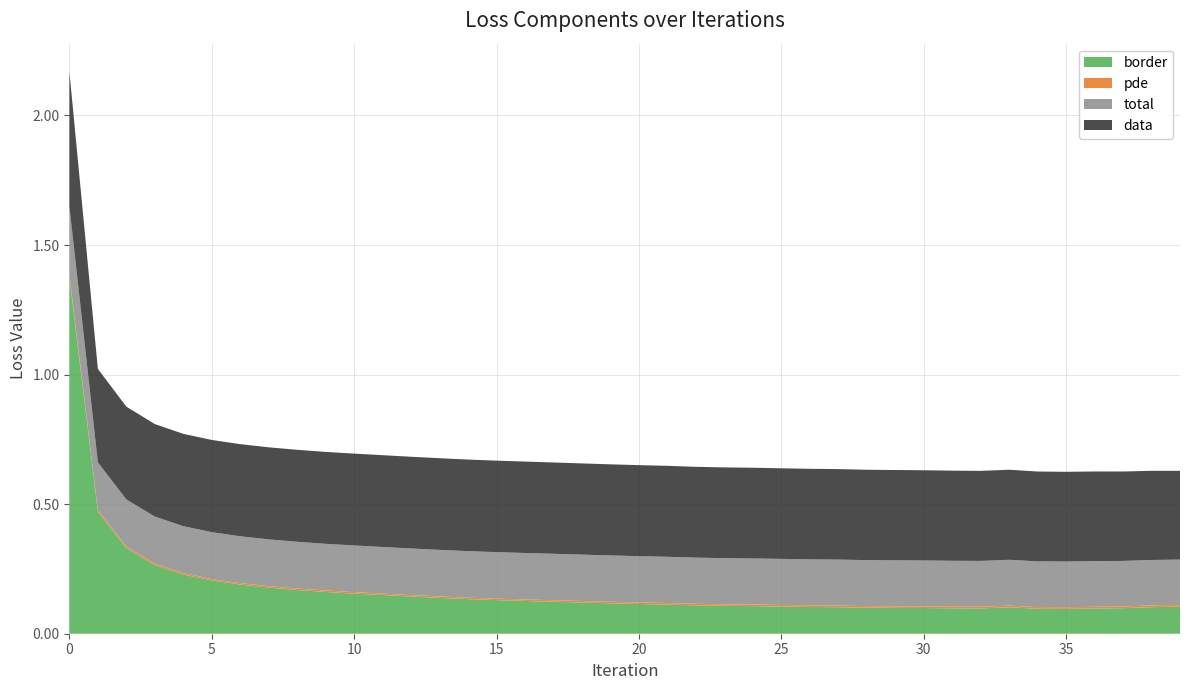

Reading left to right, extract all data points from this chart.

total: 0=0.3	1=0.2	2=0.2	3=0.2	4=0.2	5=0.2	6=0.2	7=0.2	8=0.2	9=0.2	10=0.2	11=0.2	12=0.2	13=0.2	14=0.2	15=0.2	16=0.2	17=0.2	18=0.2	19=0.2	20=0.2	21=0.2	22=0.2	23=0.2	24=0.2	25=0.2	26=0.2	27=0.2	28=0.2	29=0.2	30=0.2	31=0.2	32=0.2	33=0.2	34=0.2	35=0.2	36=0.2	37=0.2	38=0.2	39=0.2
data: 0=0.5	1=0.4	2=0.4	3=0.4	4=0.4	5=0.4	6=0.4	7=0.4	8=0.4	9=0.4	10=0.4	11=0.4	12=0.4	13=0.4	14=0.4	15=0.4	16=0.4	17=0.4	18=0.4	19=0.4	20=0.4	21=0.4	22=0.4	23=0.4	24=0.3	25=0.3	26=0.3	27=0.3	28=0.3	29=0.3	30=0.3	31=0.3	32=0.3	33=0.3	34=0.3	35=0.3	36=0.3	37=0.3	38=0.3	39=0.3
pde: 0=0.0	1=0.0	2=0.0	3=0.0	4=0.0	5=0.0	6=0.0	7=0.0	8=0.0	9=0.0	10=0.0	11=0.0	12=0.0	13=0.0	14=0.0	15=0.0	16=0.0	17=0.0	18=0.0	19=0.0	20=0.0	21=0.0	22=0.0	23=0.0	24=0.0	25=0.0	26=0.0	27=0.0	28=0.0	29=0.0	30=0.0	31=0.0	32=0.0	33=0.0	34=0.0	35=0.0	36=0.0	37=0.0	38=0.0	39=0.0
border: 0=1.4	1=0.5	2=0.3	3=0.3	4=0.2	5=0.2	6=0.2	7=0.2	8=0.2	9=0.2	10=0.2	11=0.1	12=0.1	13=0.1	14=0.1	15=0.1	16=0.1	17=0.1	18=0.1	19=0.1	20=0.1	21=0.1	22=0.1	23=0.1	24=0.1	25=0.1	26=0.1	27=0.1	28=0.1	29=0.1	30=0.1	31=0.1	32=0.1	33=0.1	34=0.1	35=0.1	36=0.1	37=0.1	38=0.1	39=0.1